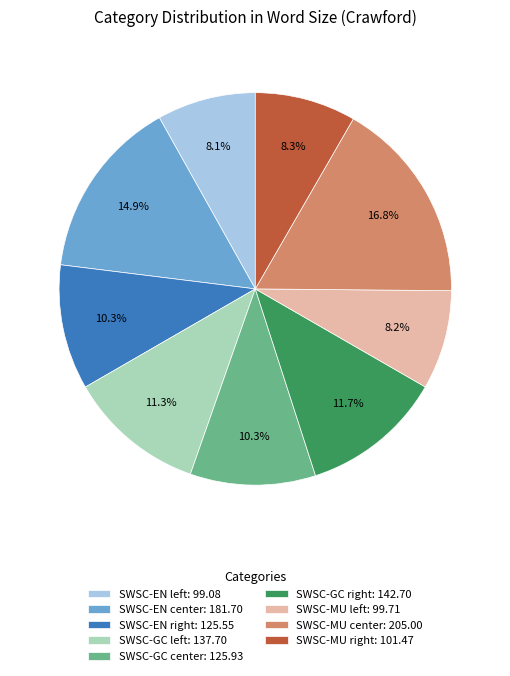

How many segments does this pie chart have?

9